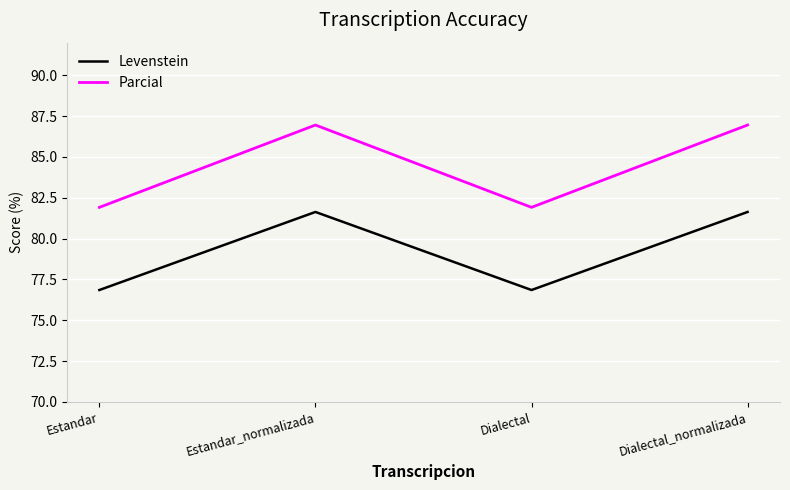

At which category does Levenstein reach its first local peak?

Estandar_normalizada